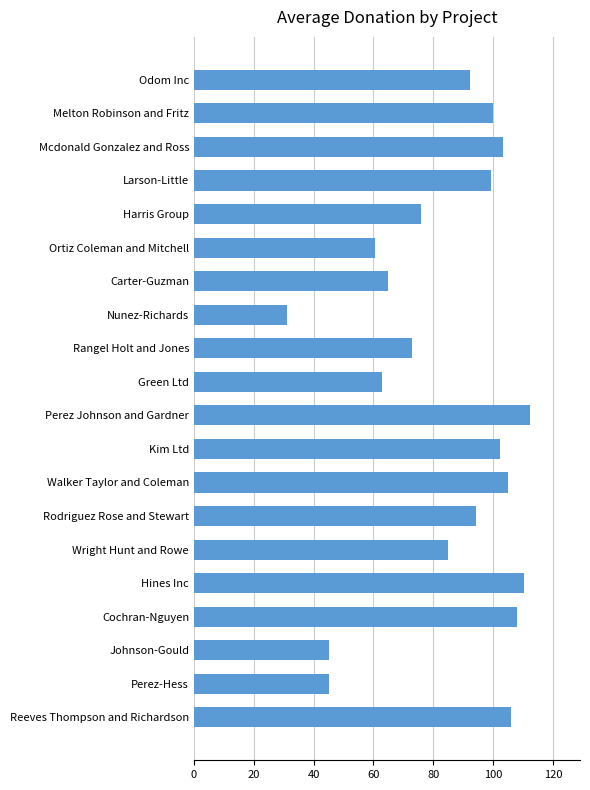

What is the label of the 7th bar from the bottom?

Rodriguez Rose and Stewart